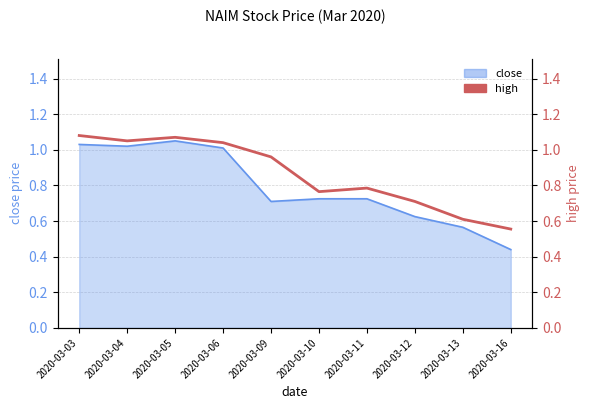

What is the difference between the second highest and second lowest values?

0.5